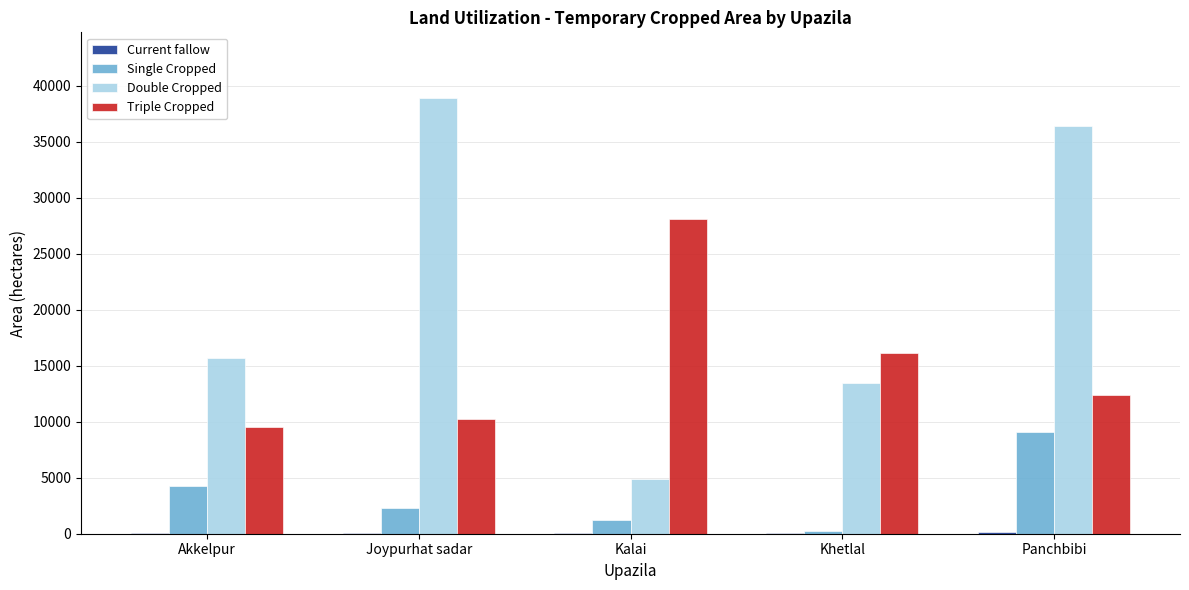

The Single Cropped series shows 9069 at Panchbibi. True or false?

True